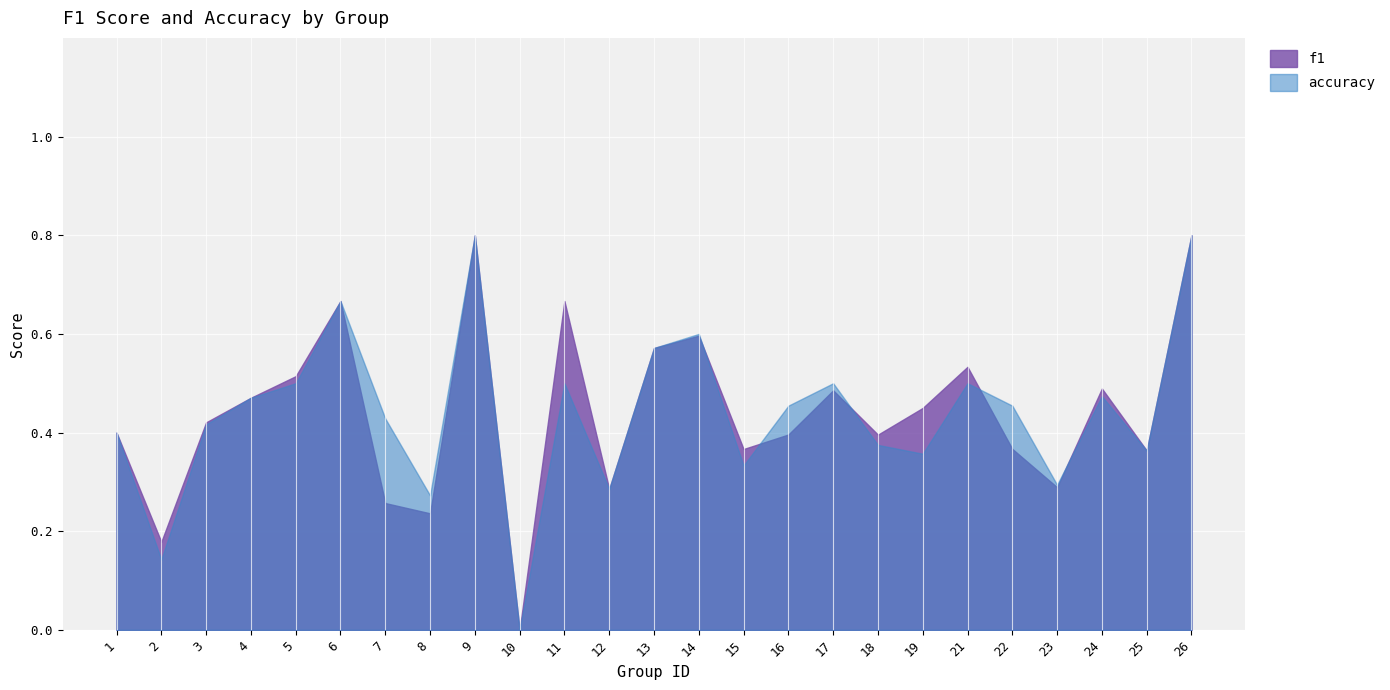

Where is the first local maximum for accuracy?

6